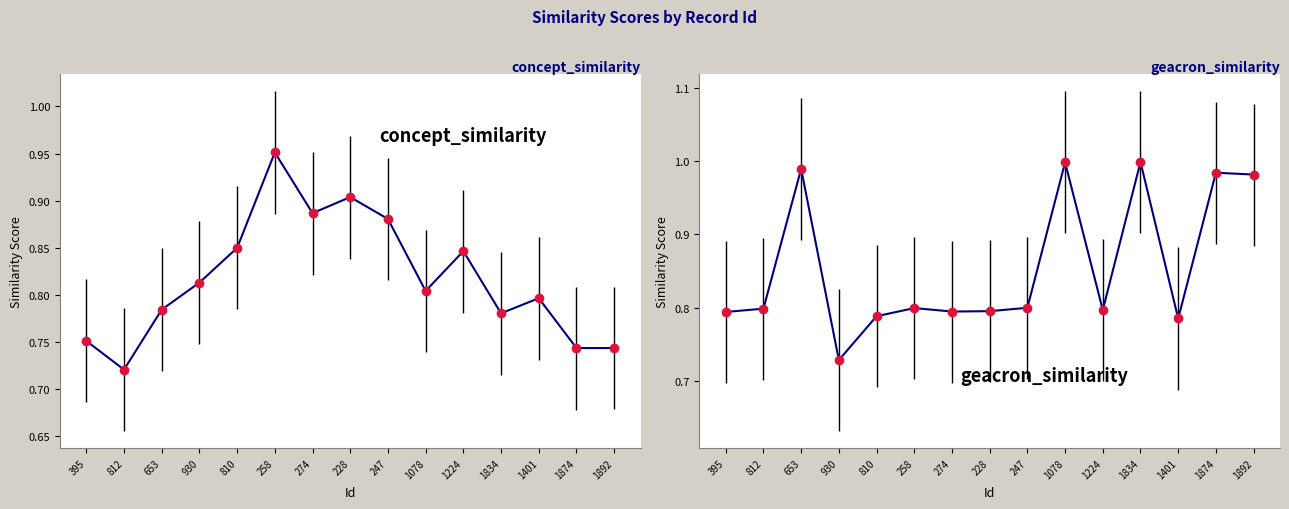

Is it true that geacron_similarity equals 1.0 at 1892?

True